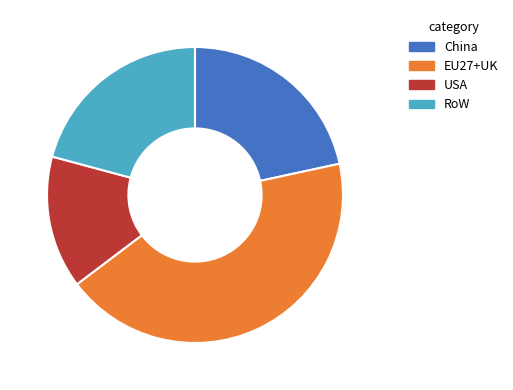

What is the smallest slice in the pie chart?

USA